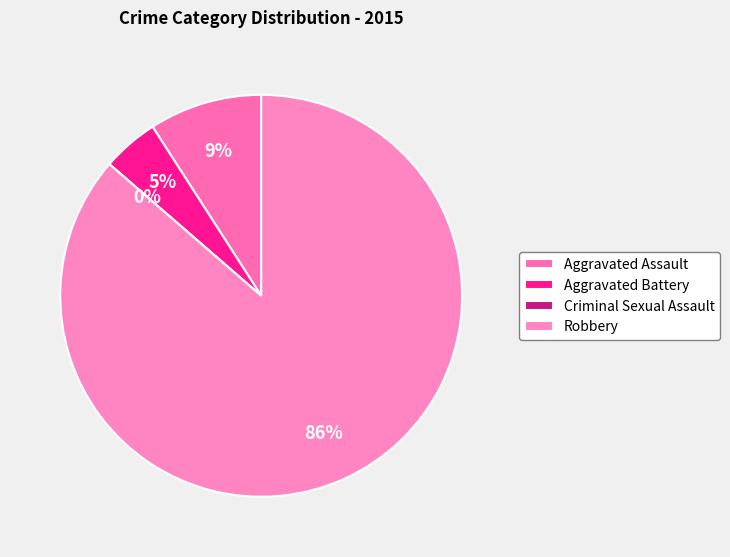

What percentage do Criminal Sexual Assault and Robbery together represent?

86.4%